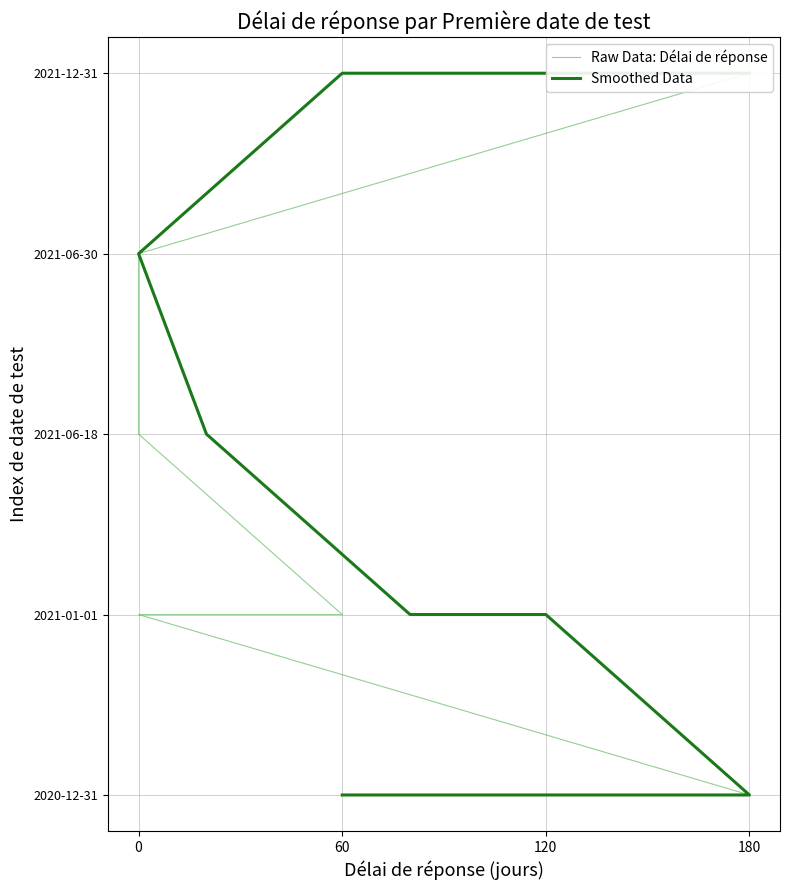

True or false: Raw Data: Délai de réponse and Smoothed Data cross at least once.

False